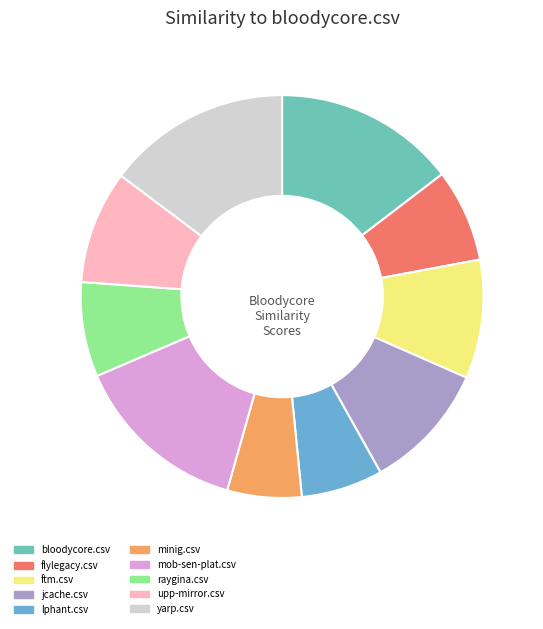

Do jcache.csv and minig.csv together represent more than half of the pie?

No